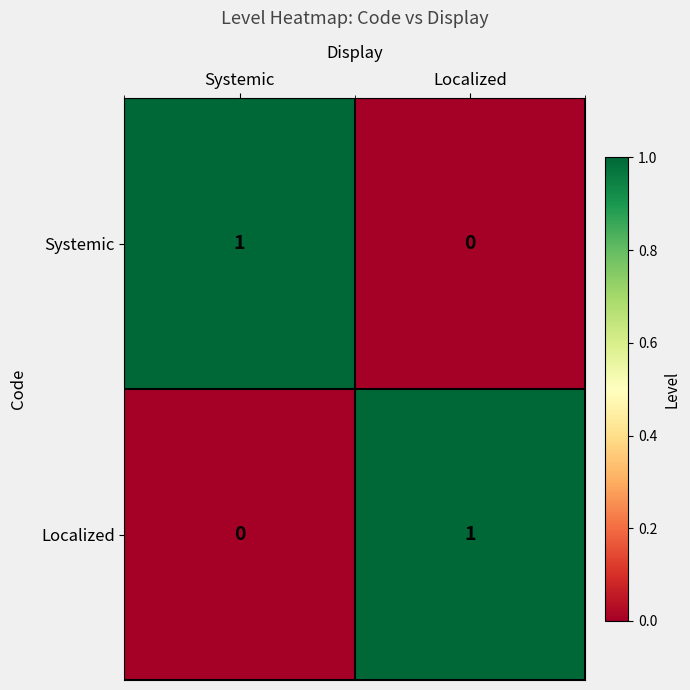

At which label does Localized reach its peak?

Localized